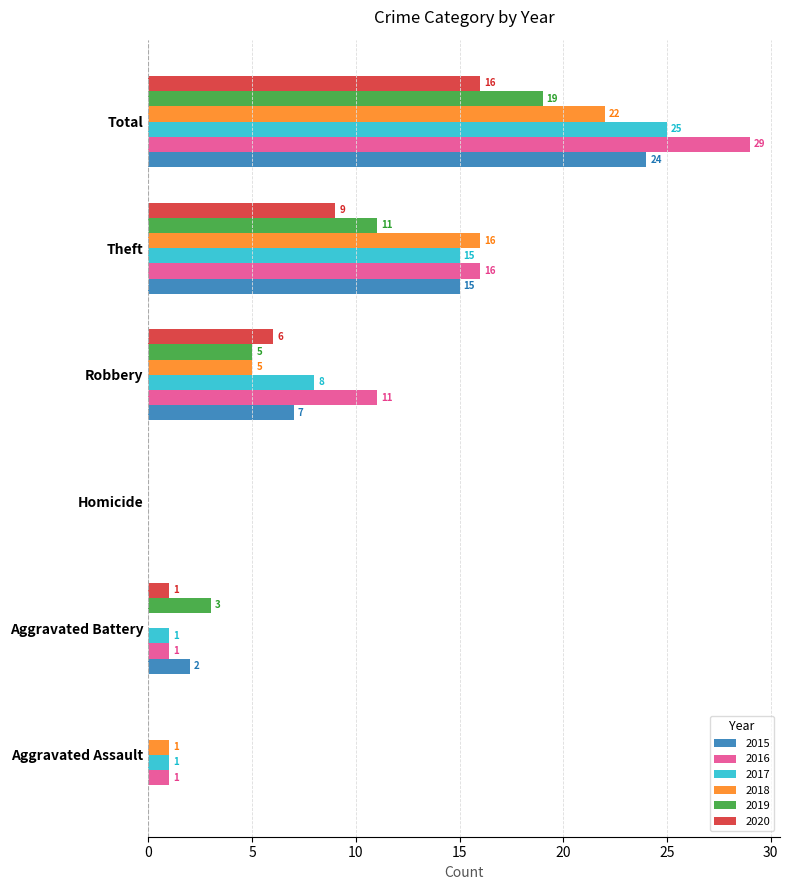

What is the maximum value for 2019?

19